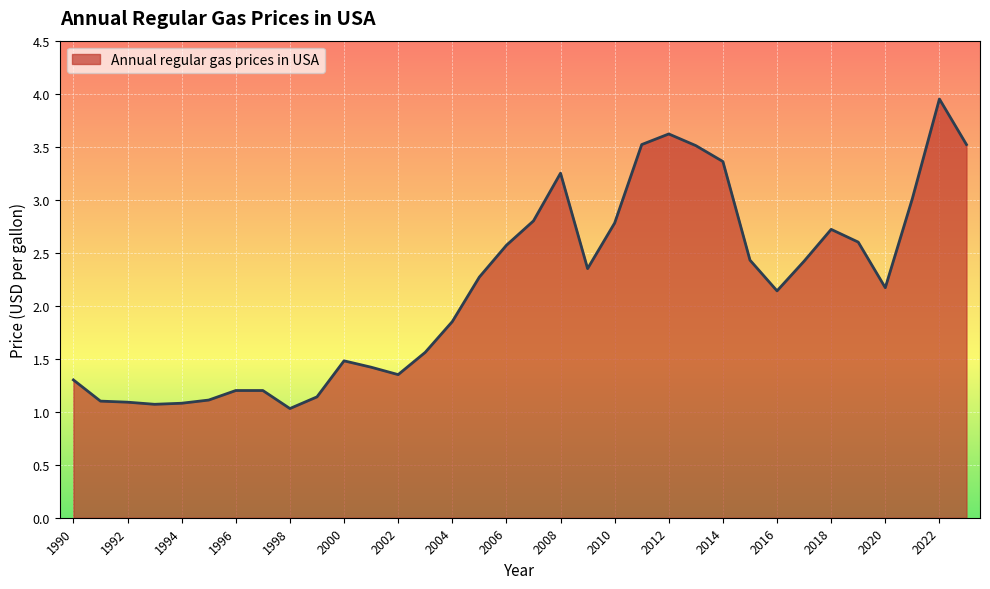

Reading right to left, transcribe all the data shown in this chart.

3.5	4.0	3.0	2.2	2.6	2.7	2.4	2.1	2.4	3.4	3.5	3.6	3.5	2.8	2.4	3.2	2.8	2.6	2.3	1.9	1.6	1.4	1.4	1.5	1.1	1.0	1.2	1.2	1.1	1.1	1.1	1.1	1.1	1.3